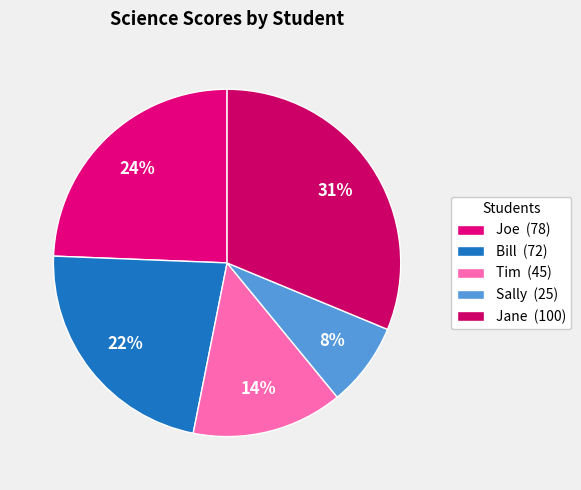

What is the total percentage of Tim and Bill?

36.6%